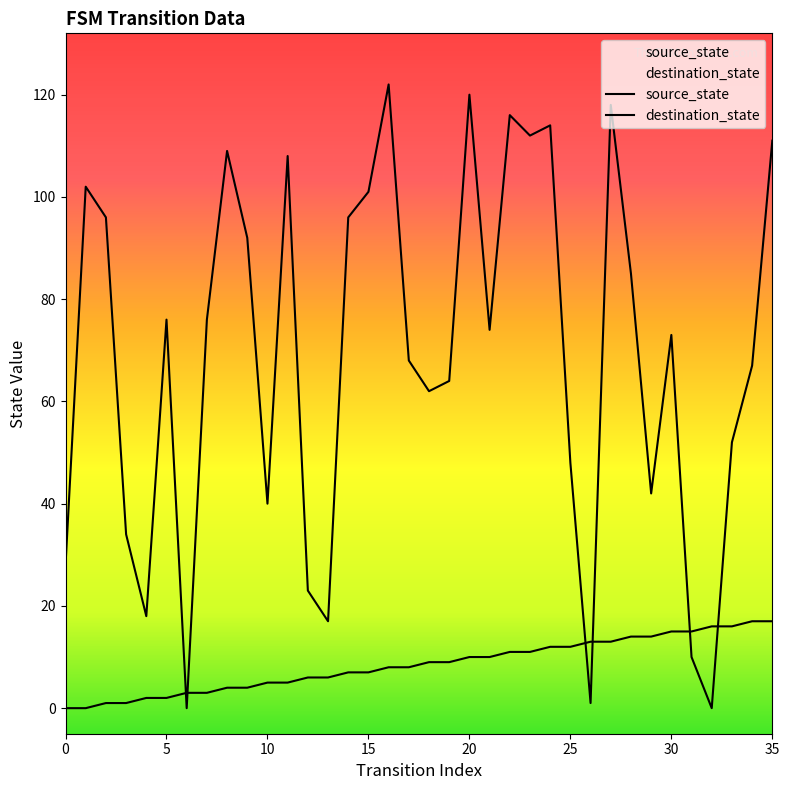

Which series has the largest range (max minus min)?

destination_state